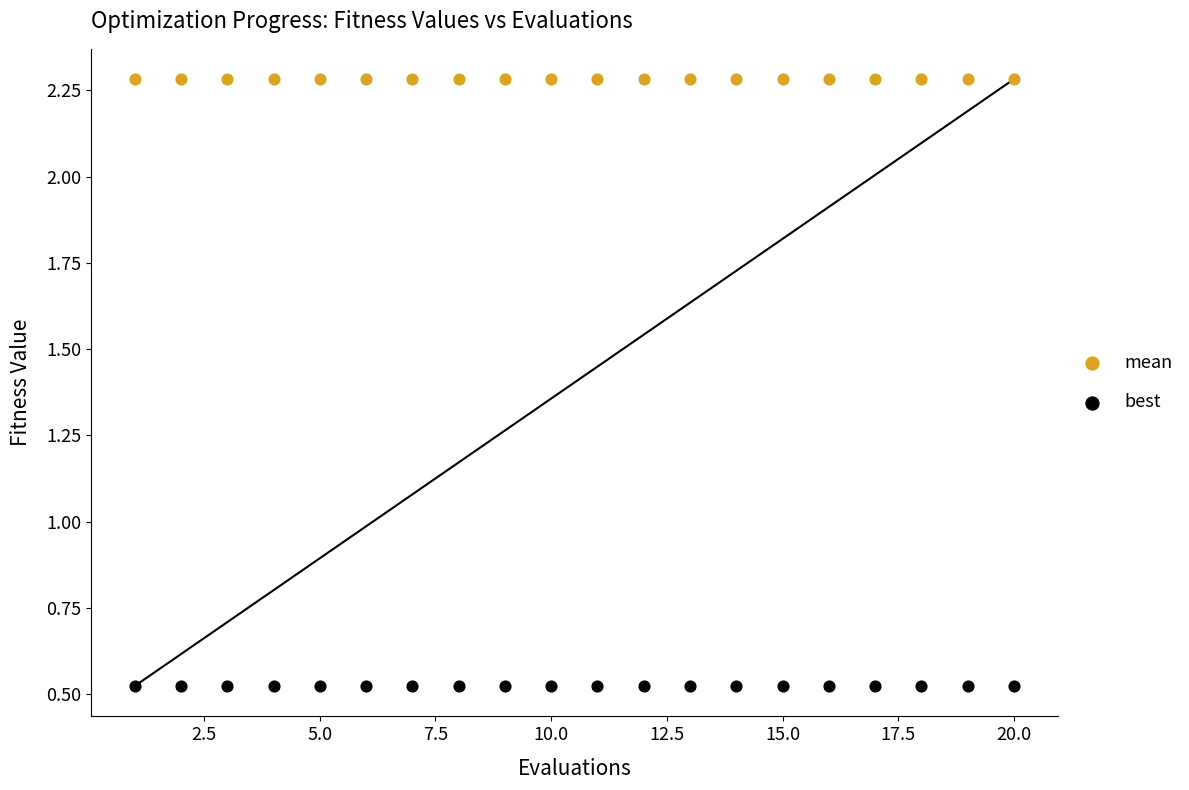

Which series reaches the minimum Y coordinate?

best